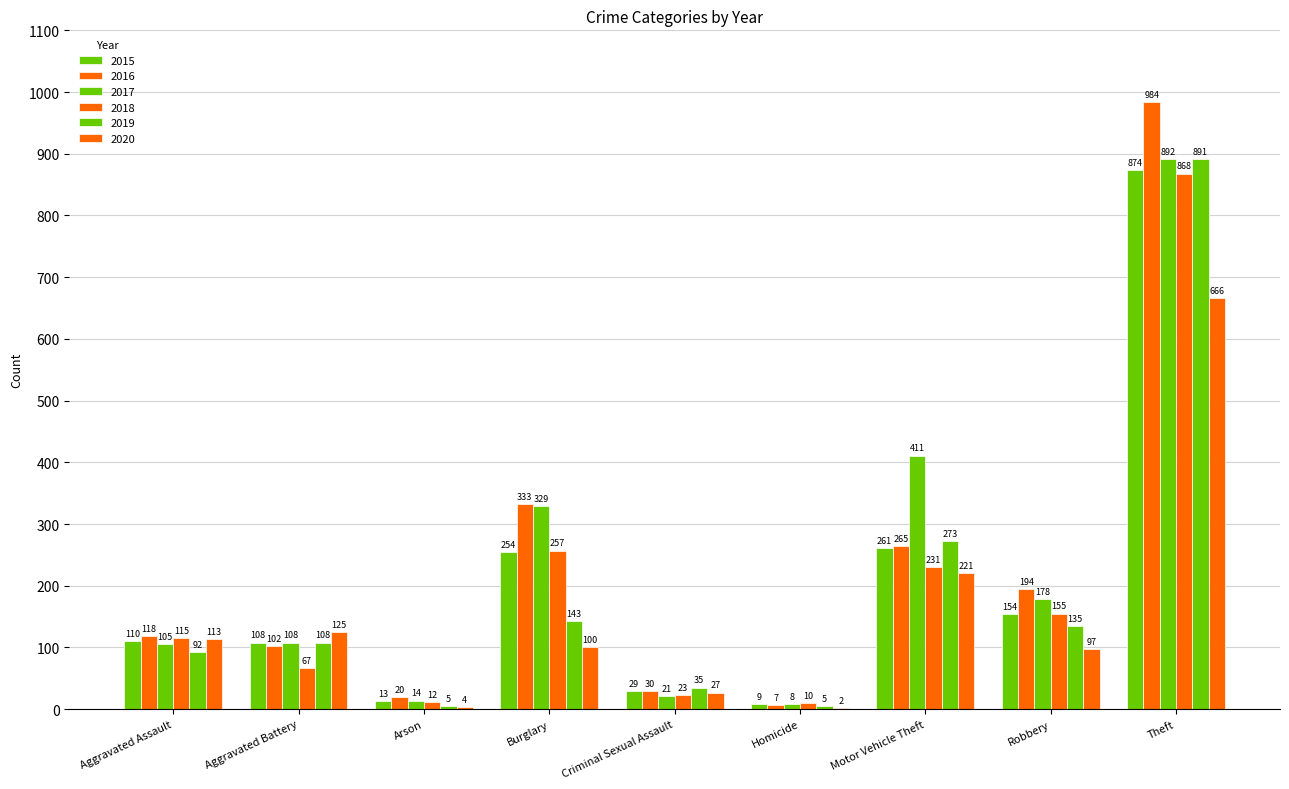

Count the number of data series in this chart.

6